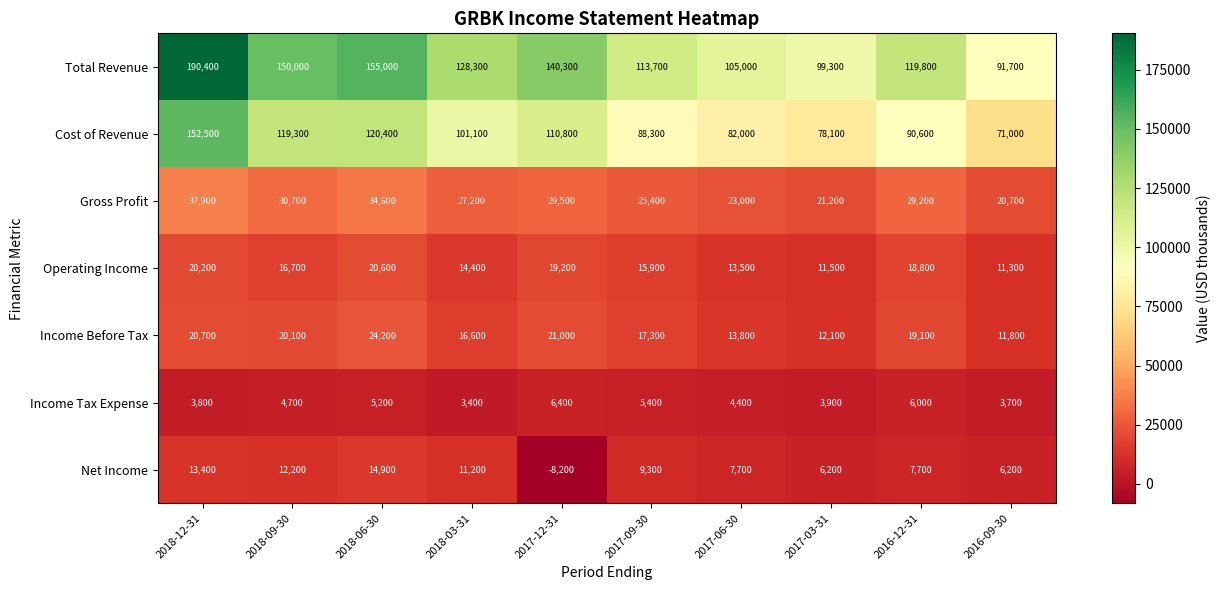

What is the lowest value of the Income Before Tax series?

11800